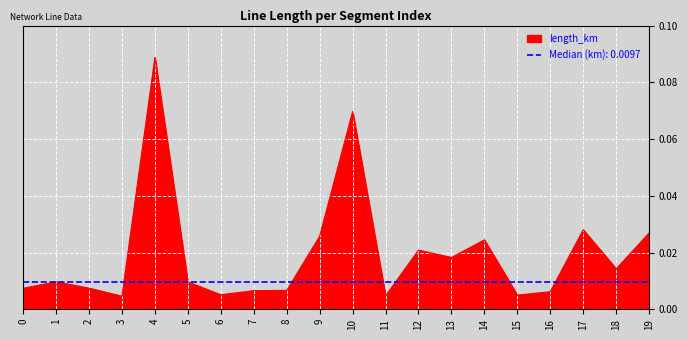

List the labels in order of value, largest first.

4, 10, 17, 19, 9, 14, 12, 13, 18, 1, 5, 2, 0, 8, 7, 16, 6, 15, 11, 3